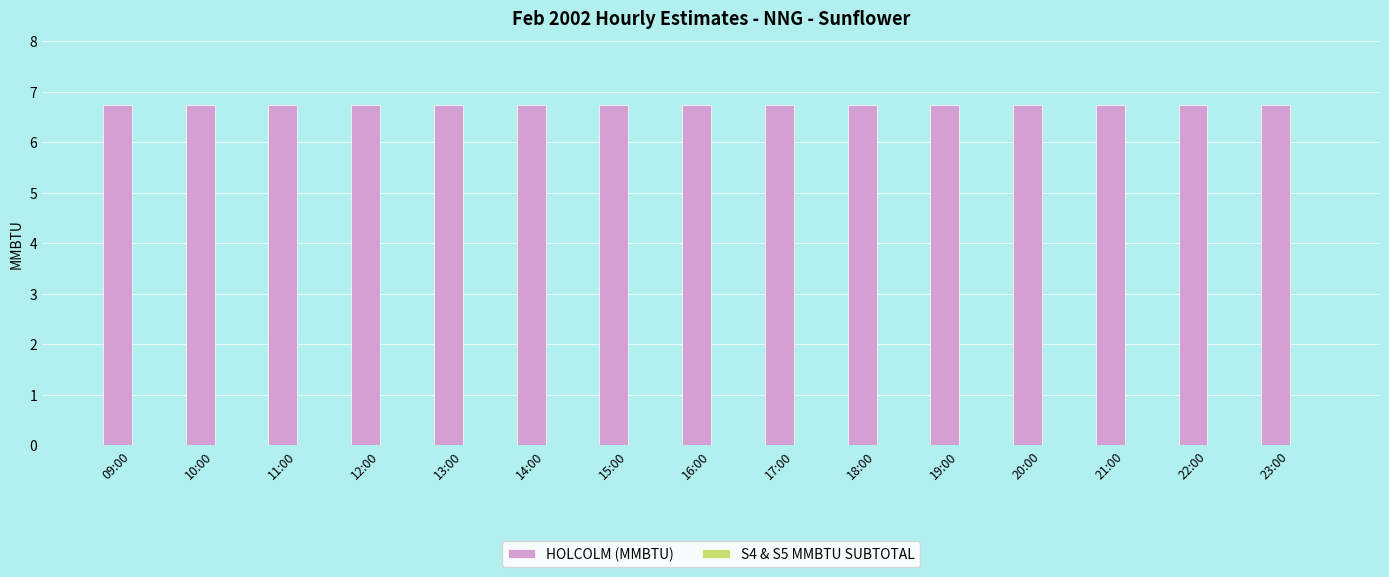

At which category is the sum across all series the highest?

09:00